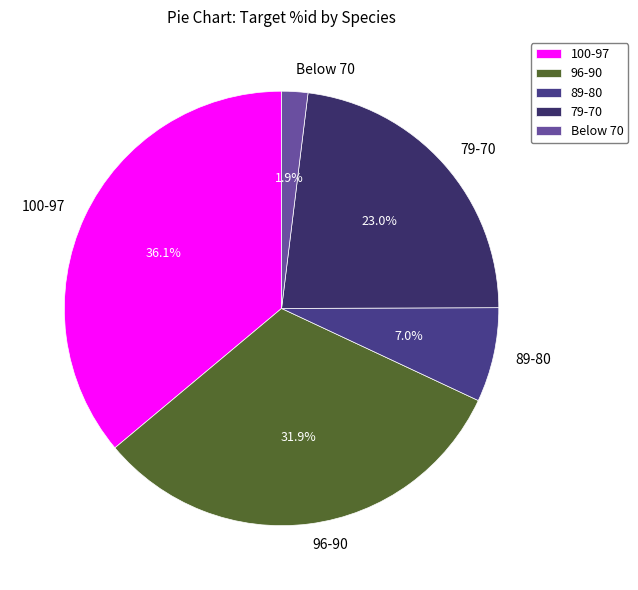

Is there a majority slice in this chart?

No